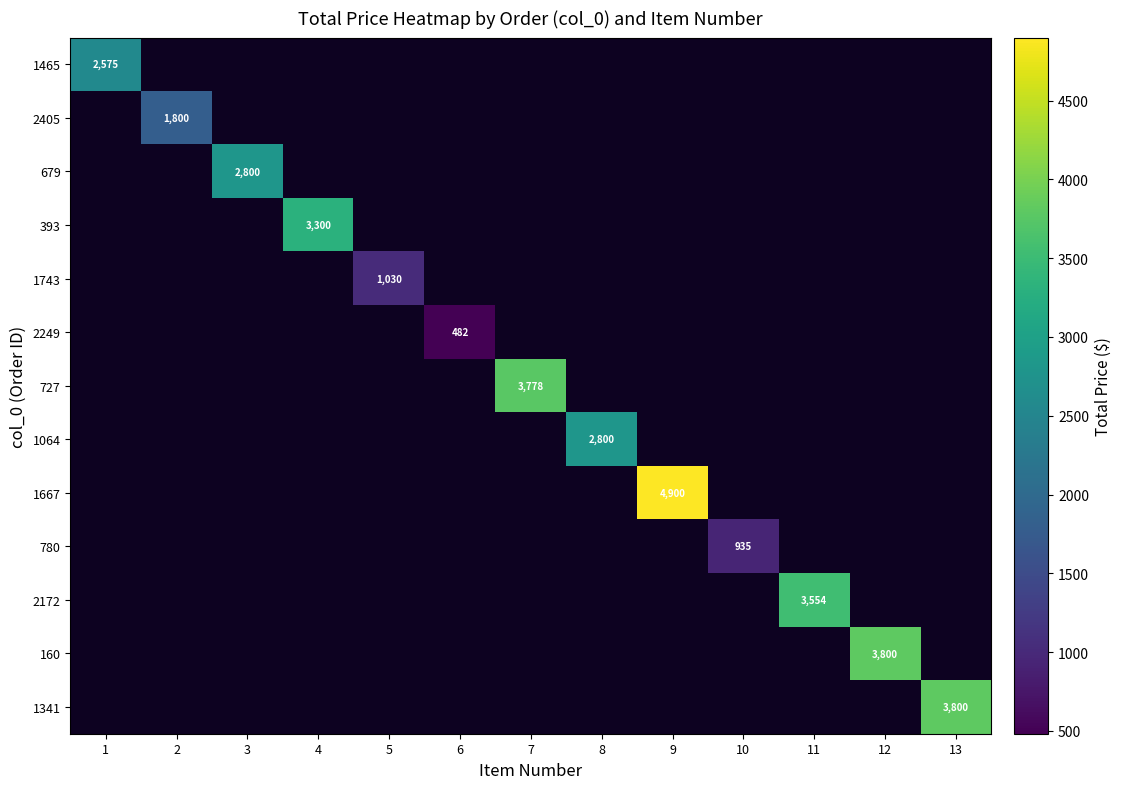

How many data points does each series have?

13